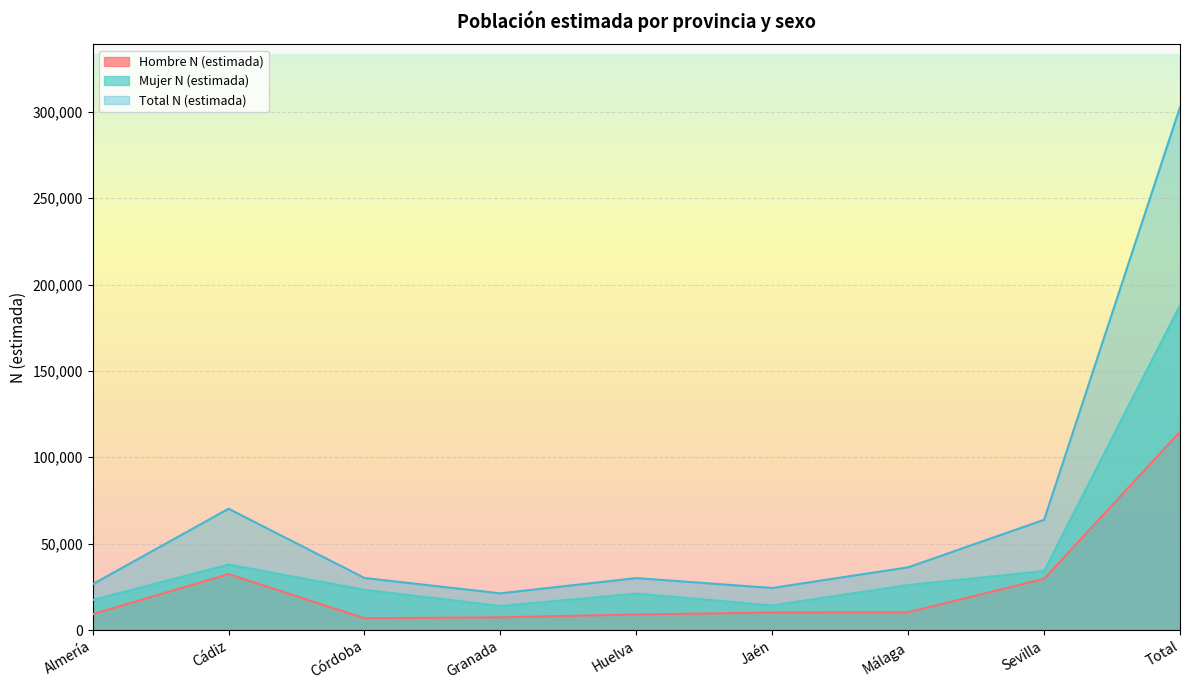

List the series in order of their overall mean, lowest first.

Hombre N (estimada), Mujer N (estimada), Total N (estimada)